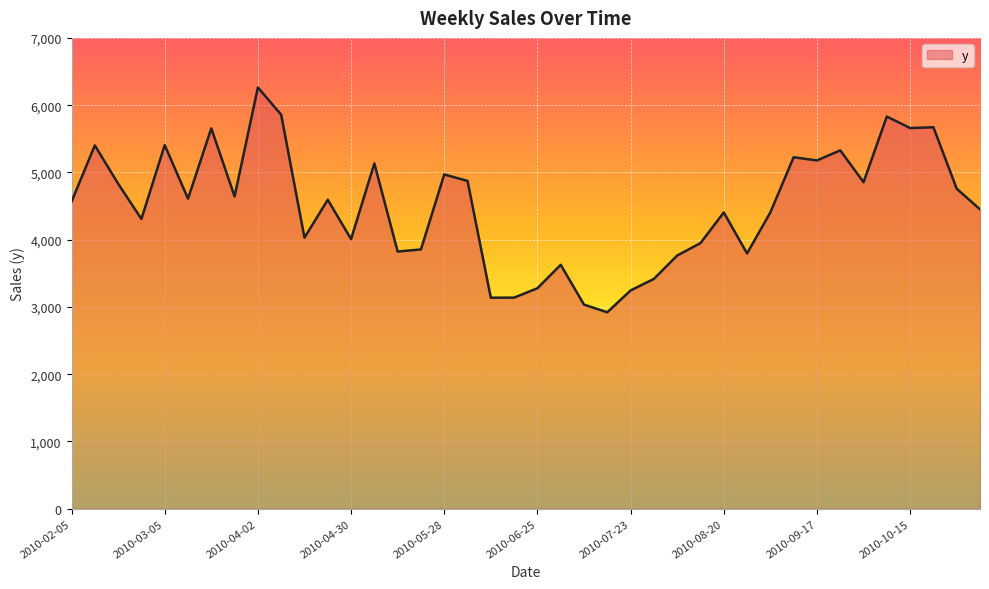

What is the greatest value displayed?

6263.2